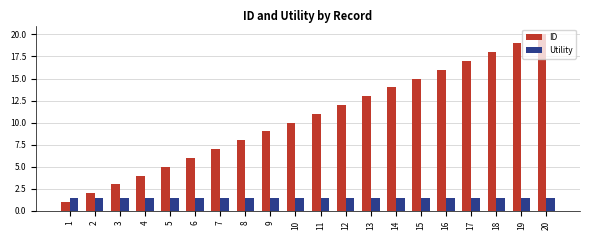

Rank the series by their maximum value, from highest to lowest.

ID, Utility